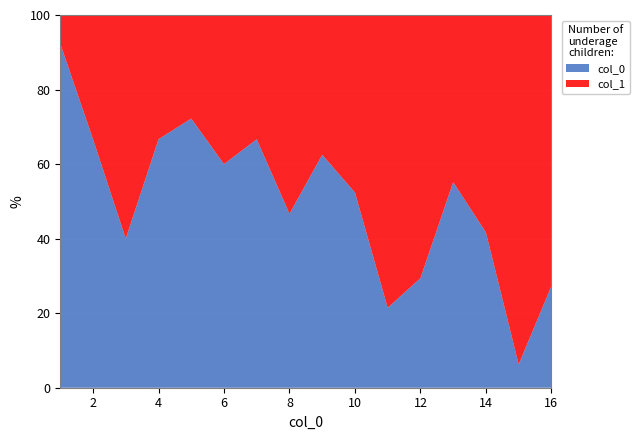

The col_0 series shows 66.7 at 2. True or false?

True